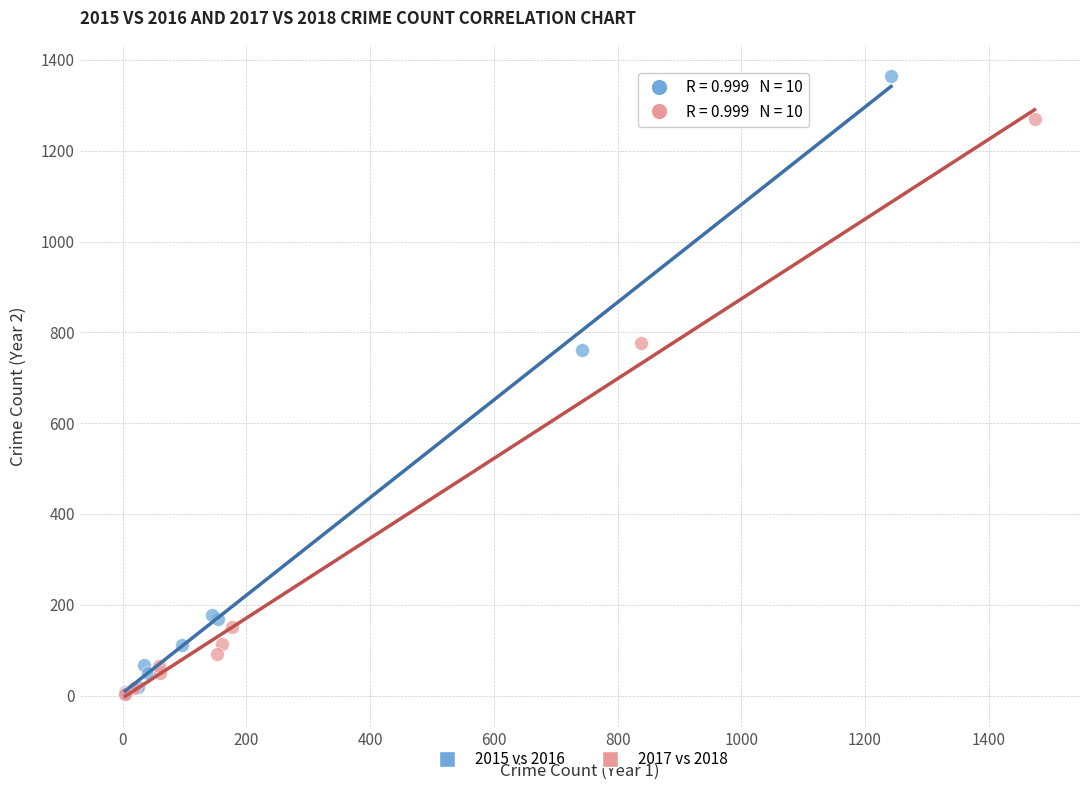

Which series reaches the maximum Y coordinate?

2015 vs 2016